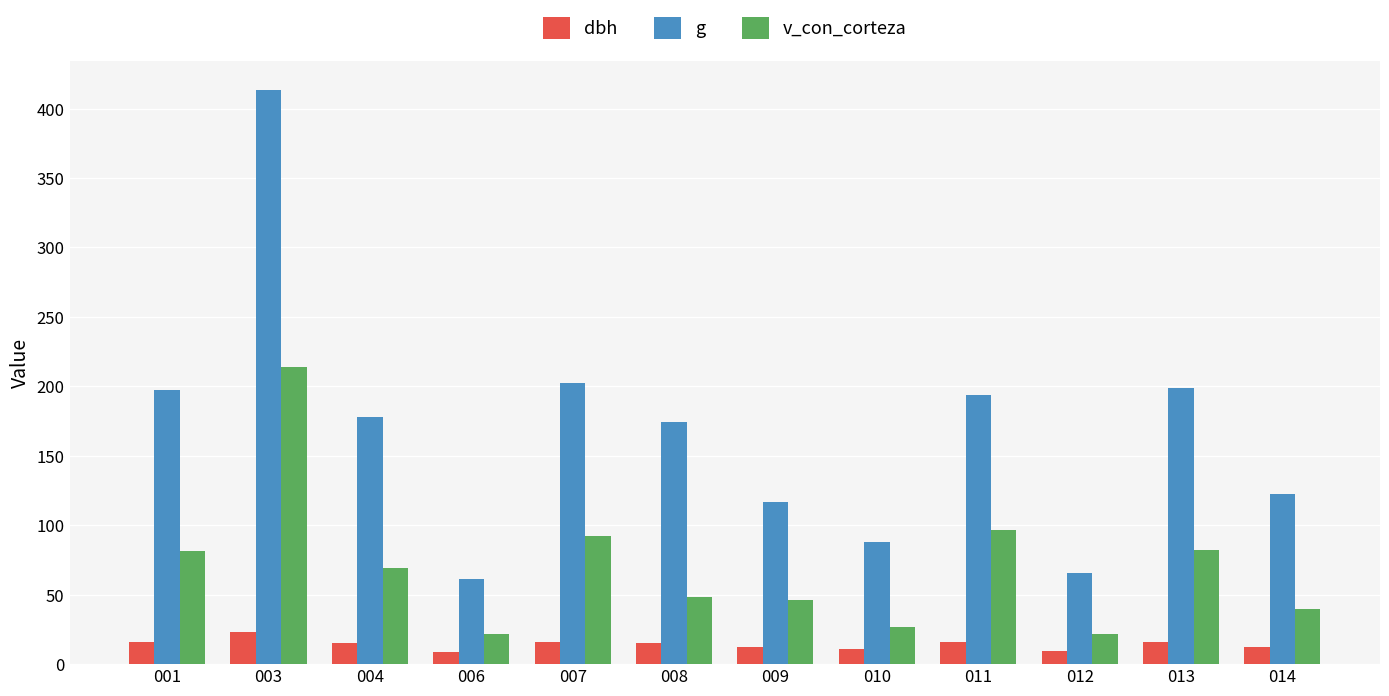

Are the bars grouped side by side (vs. stacked)?

Yes